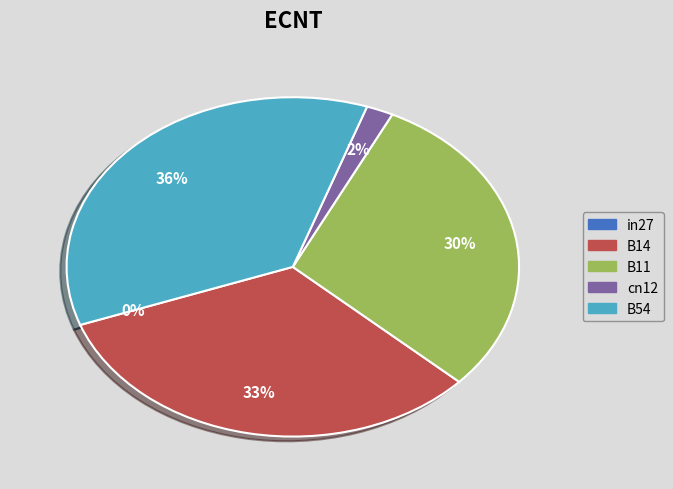

How many segments does this pie chart have?

5